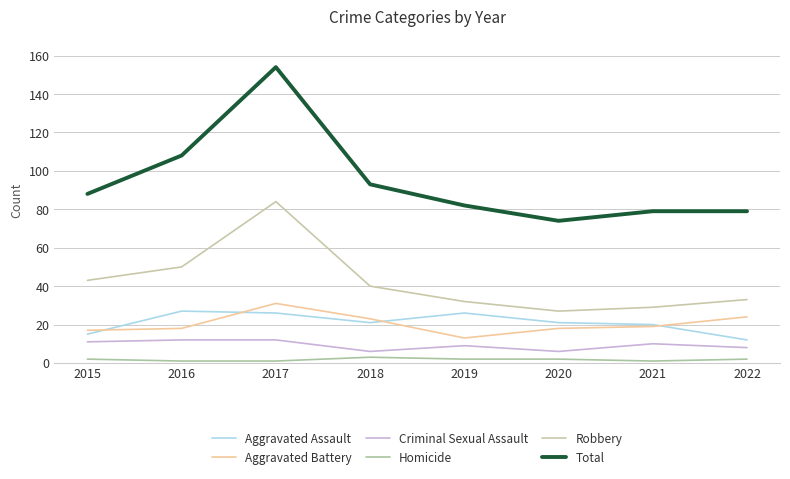

What is the value of the Homicide point at the 6th from the left?

2